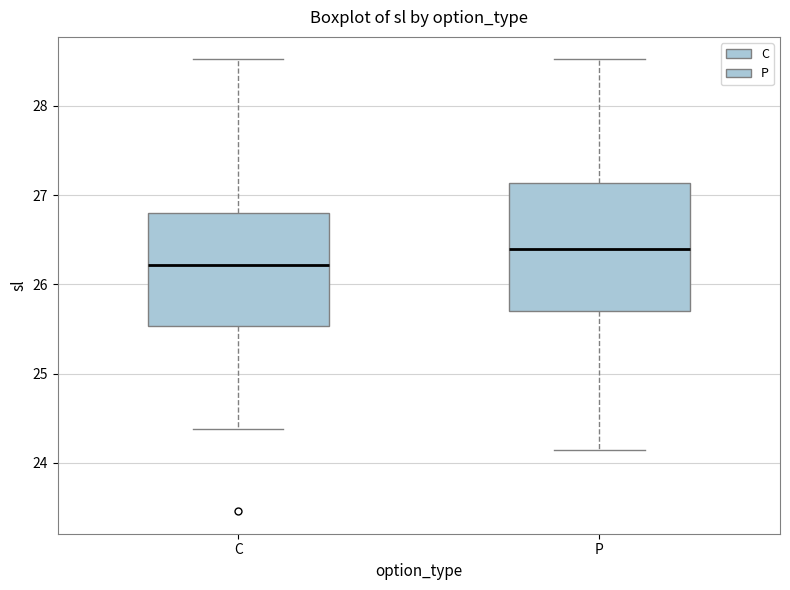

Reading left to right, transcribe this box plot: for each box, give where its median line is, the range the box spans, and where its two whiskers end, as read against the y-axis. The values are not printed on the chart, so give them approximately, as read against the axis.

C: median 26.2, box 25.5 to 26.8, whiskers 24.4 to 28.5
P: median 26.4, box 25.7 to 27.1, whiskers 24.2 to 28.5